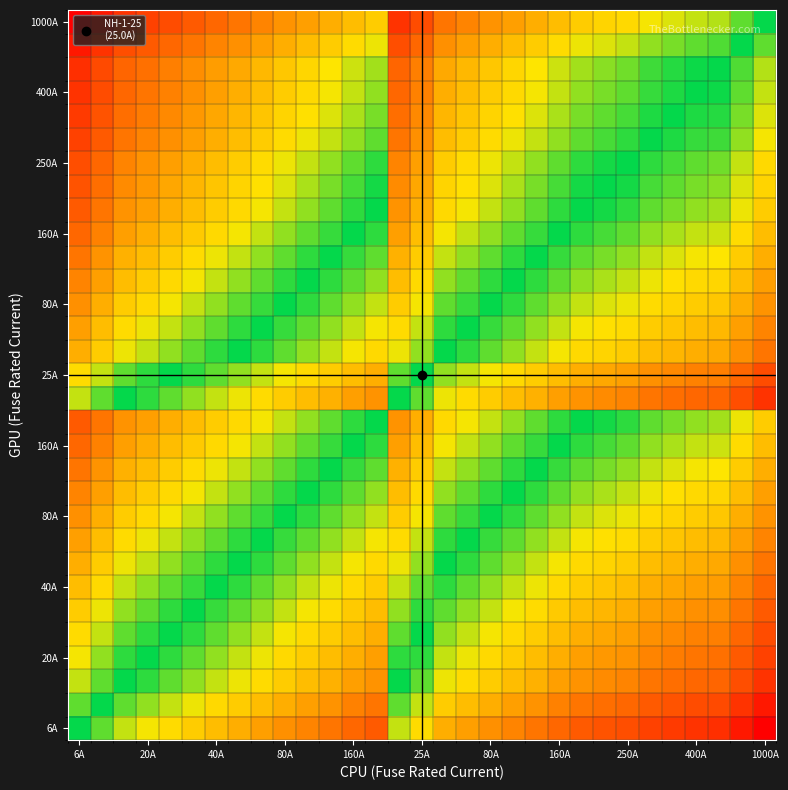

At how many categories does at least one series exceed 0?

31